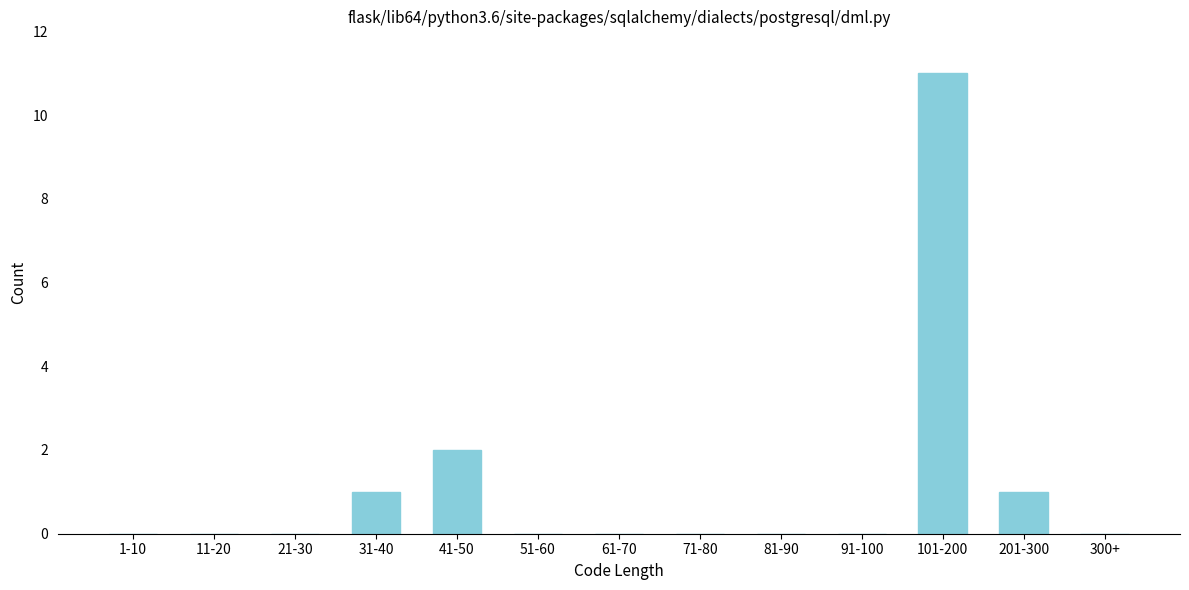

Reading right to left, what are all the values shown in this chart?

300+=0	201-300=1	101-200=11	91-100=0	81-90=0	71-80=0	61-70=0	51-60=0	41-50=2	31-40=1	21-30=0	11-20=0	1-10=0